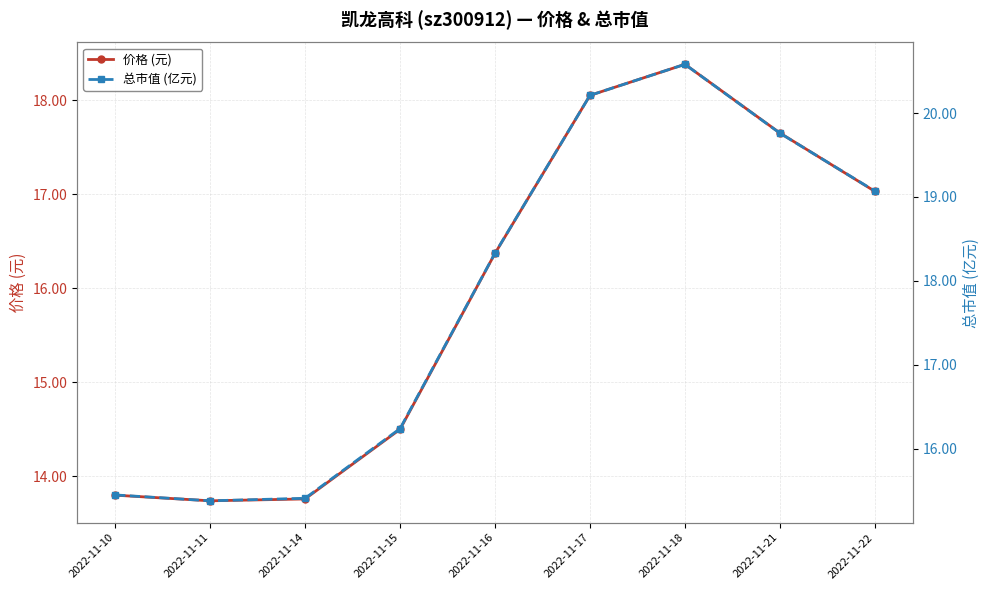

What is the approximate value of 价格 (元) at 2022-11-15?

14.5